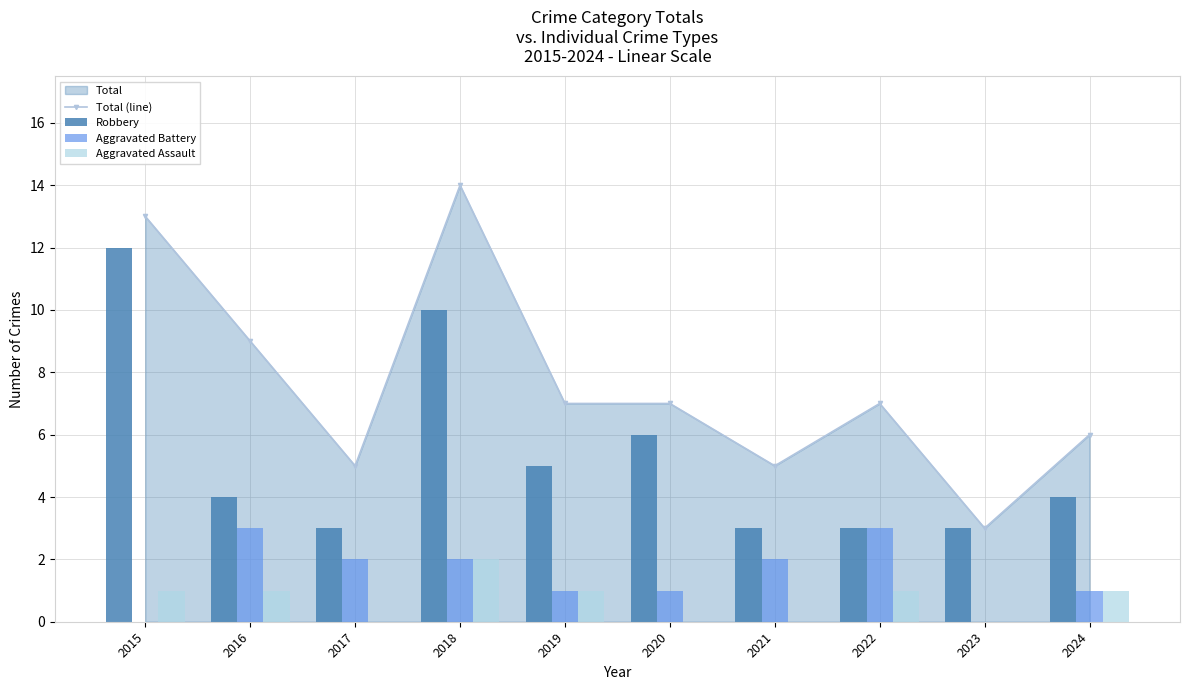

Which category has the lowest value in the Total (line) series?

2023